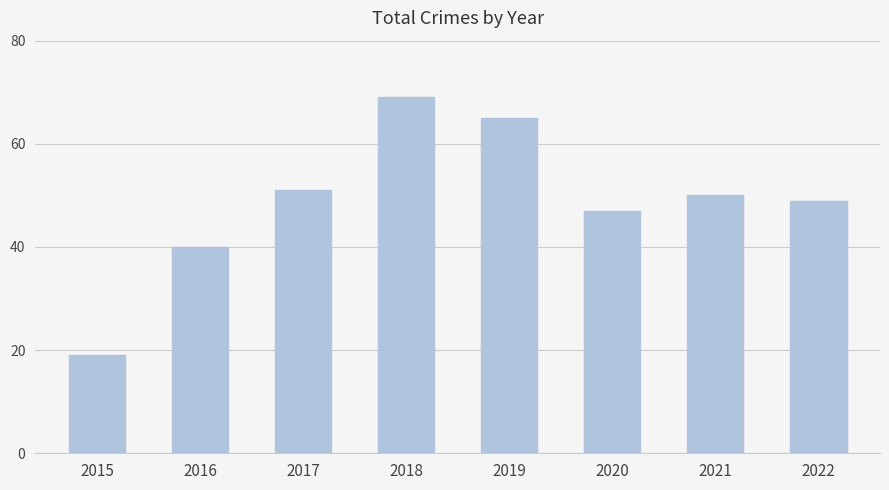

Are the bars grouped side by side (vs. stacked)?

No